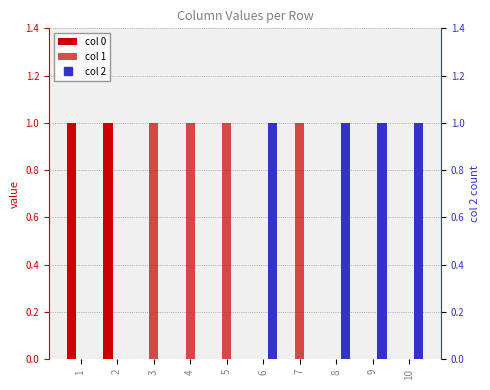

Are the bars grouped side by side (vs. stacked)?

Yes